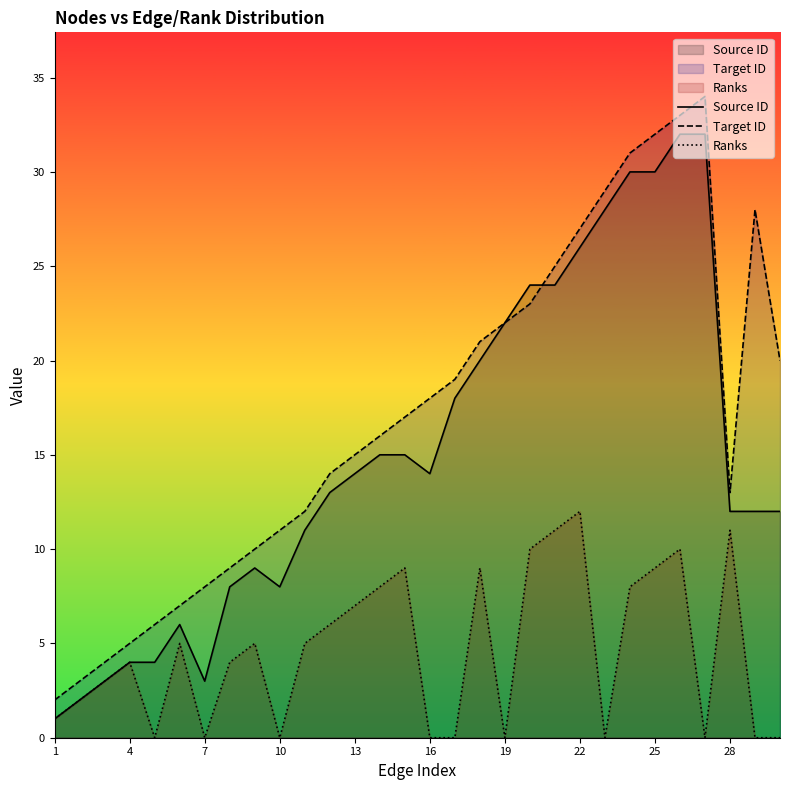

What is the average value of the Ranks series?

5